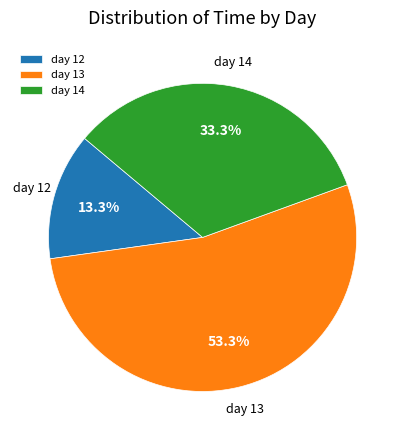

Is there any slice that represents more than half of the pie?

Yes